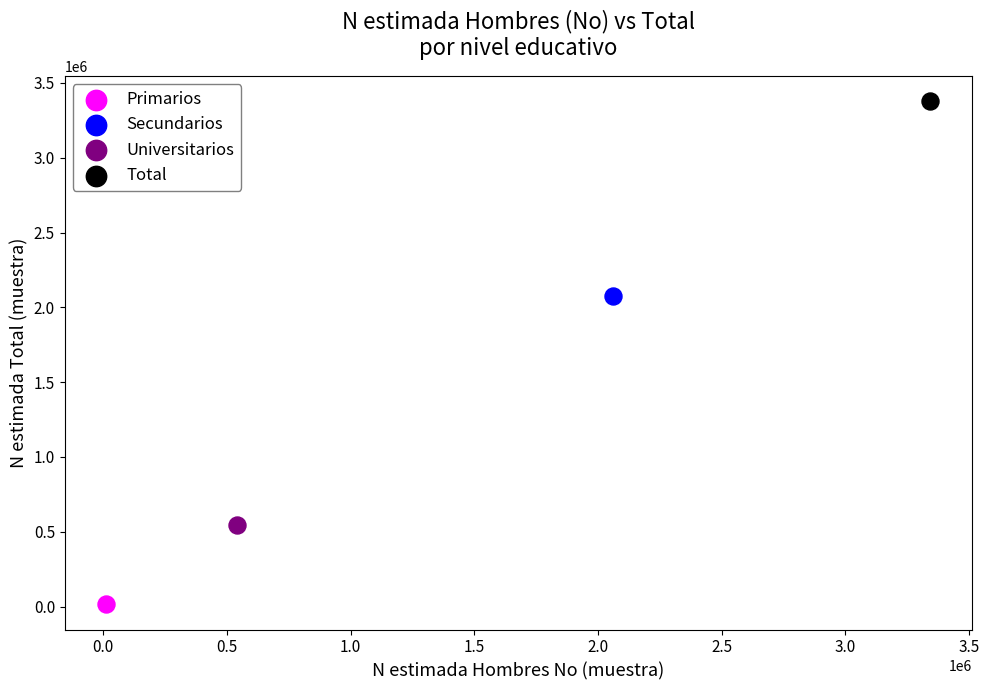

Which series reaches the minimum Y coordinate?

Primarios